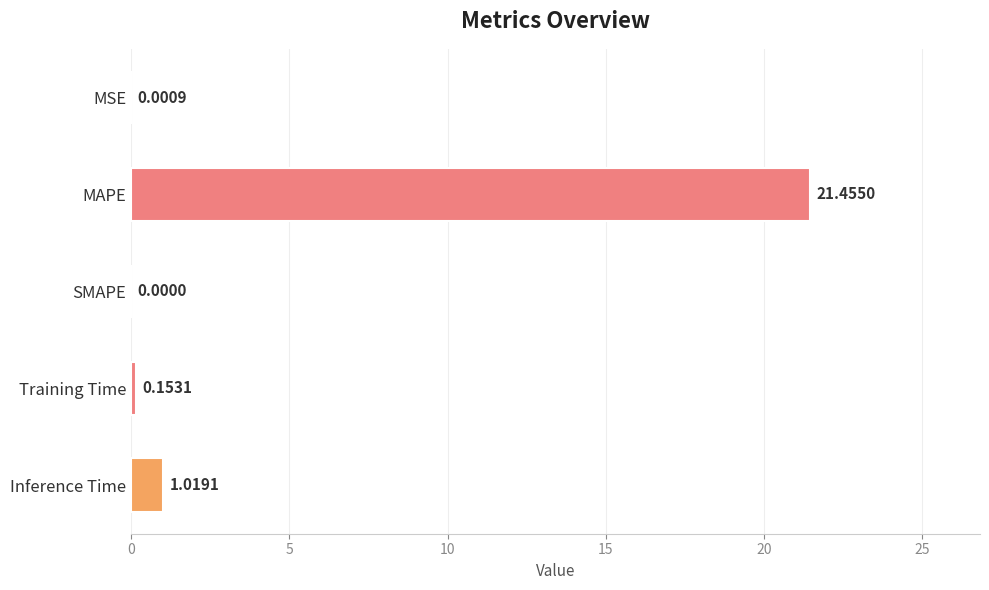

What is the sum of all values?

22.6